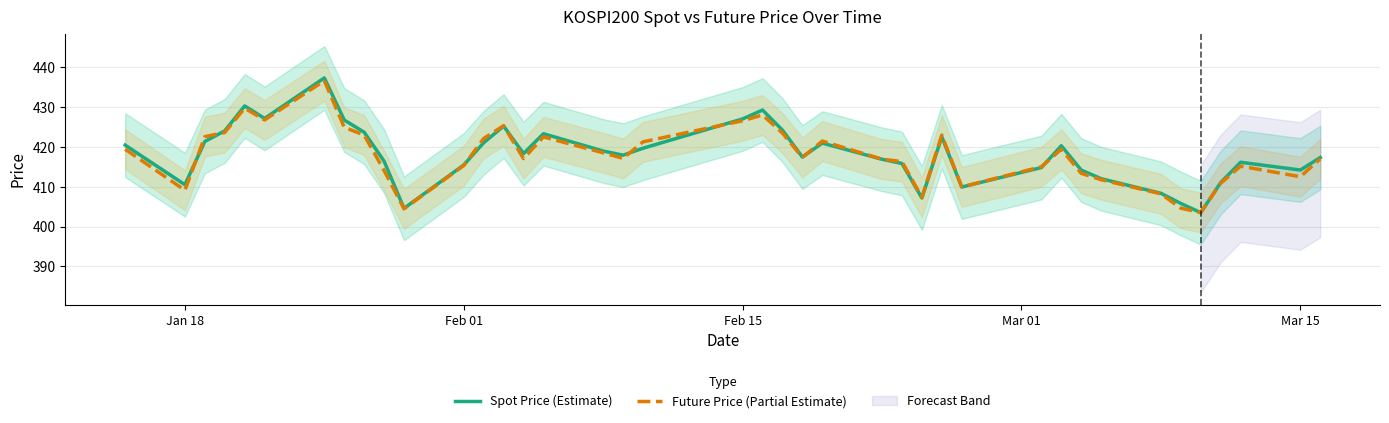

What is the lowest value of the Spot Price (Estimate) series?

403.5